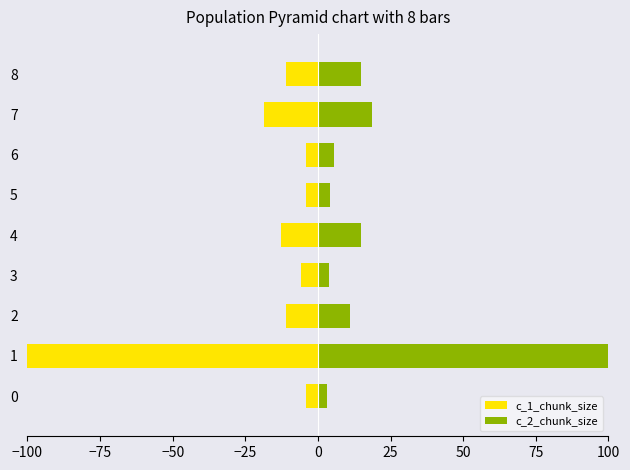

How many categories are shown in the chart?

9